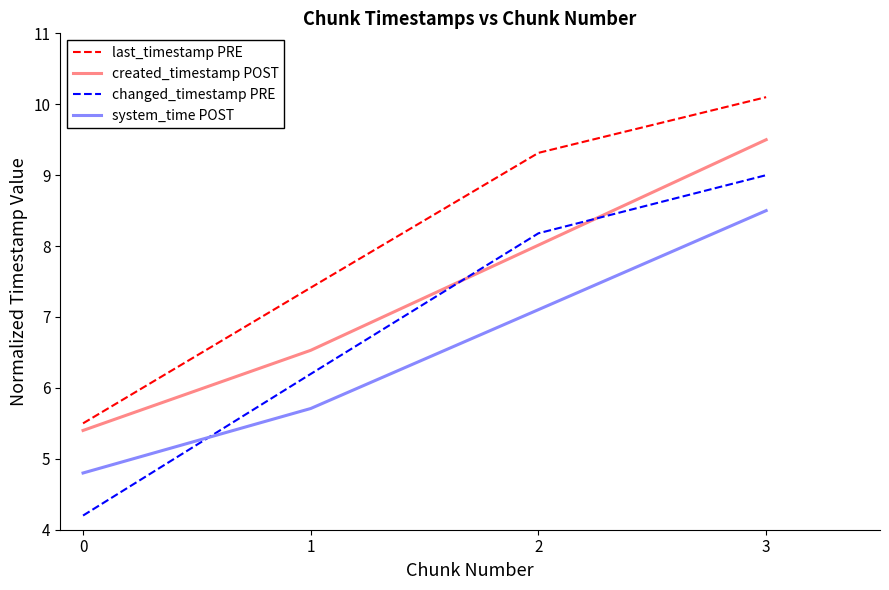

What is the minimum value shown in the chart?

4.2